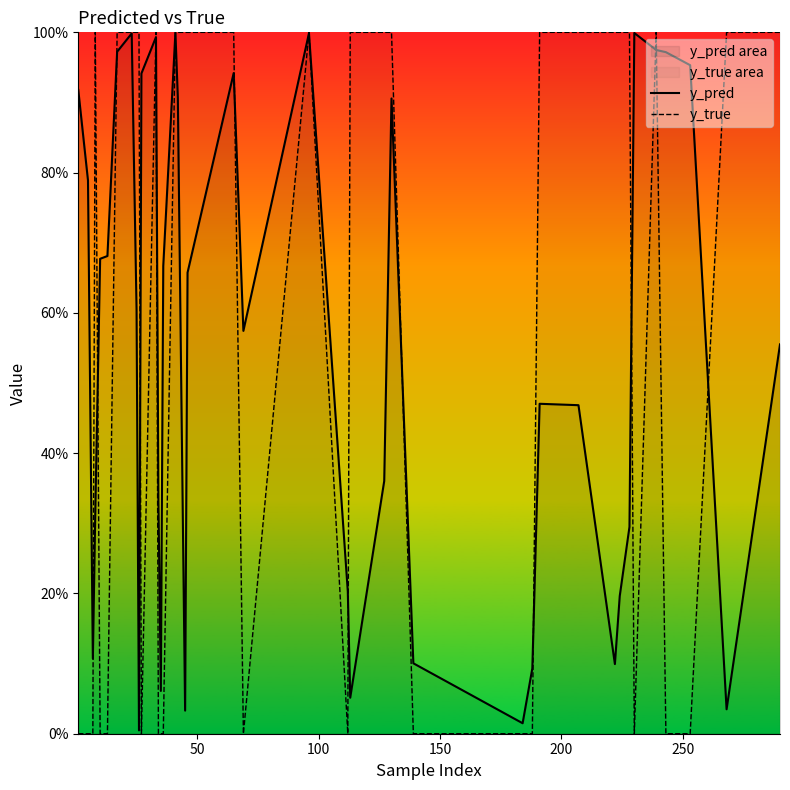

What is the highest value of the y_true series?

1.0